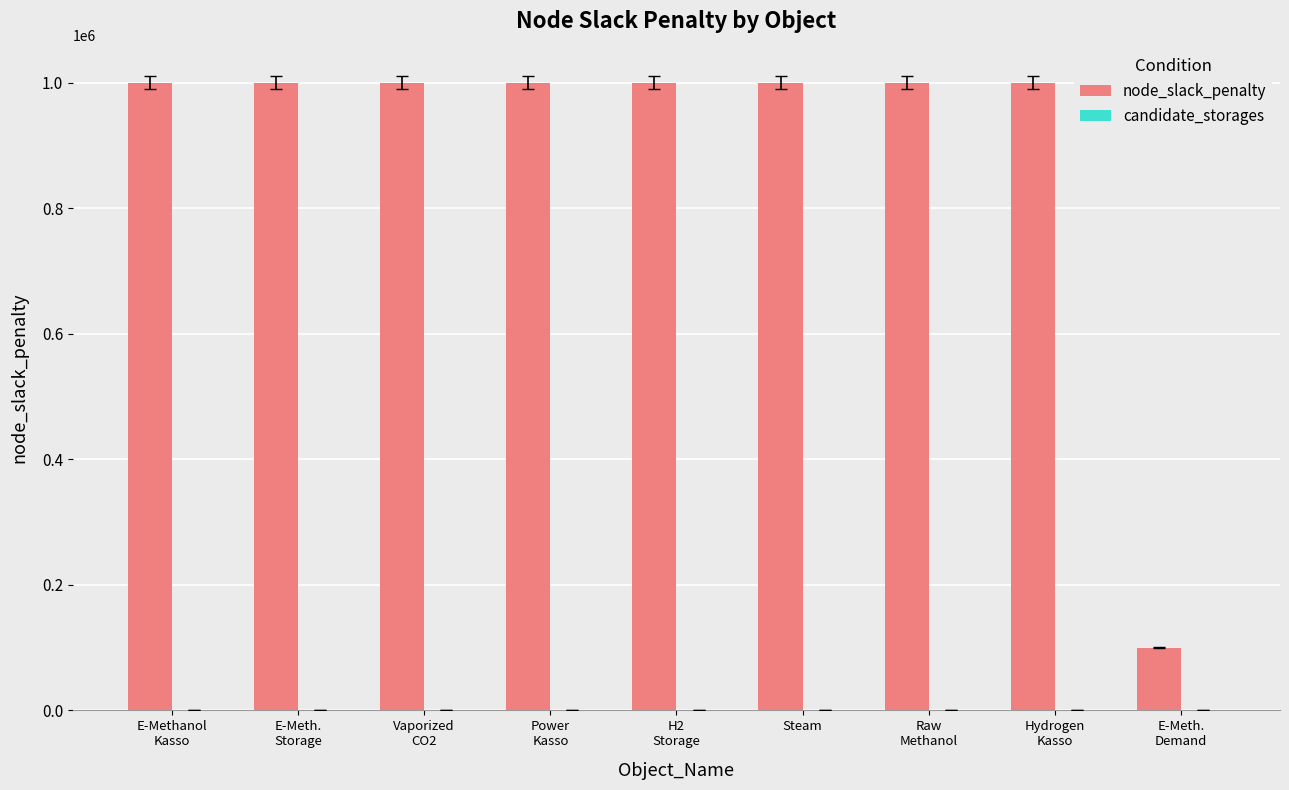

Which series has the largest total across all categories?

node_slack_penalty